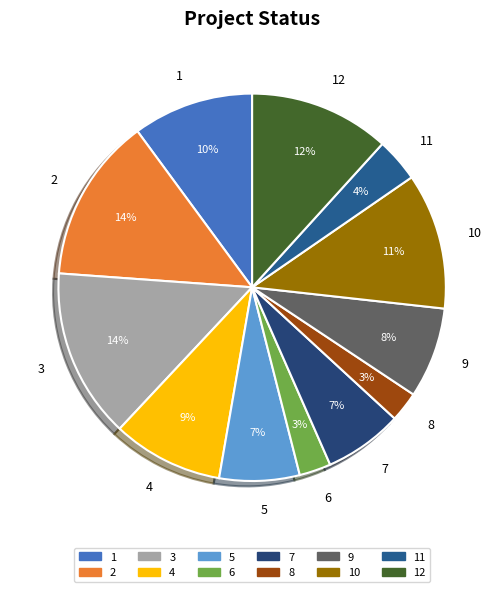

True or false: 6 accounts for 14% of the total.

False